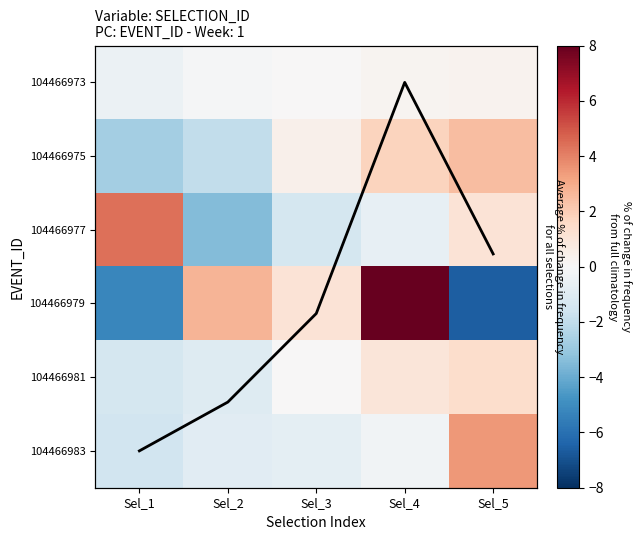

At how many categories does at least one series exceed 0?

5